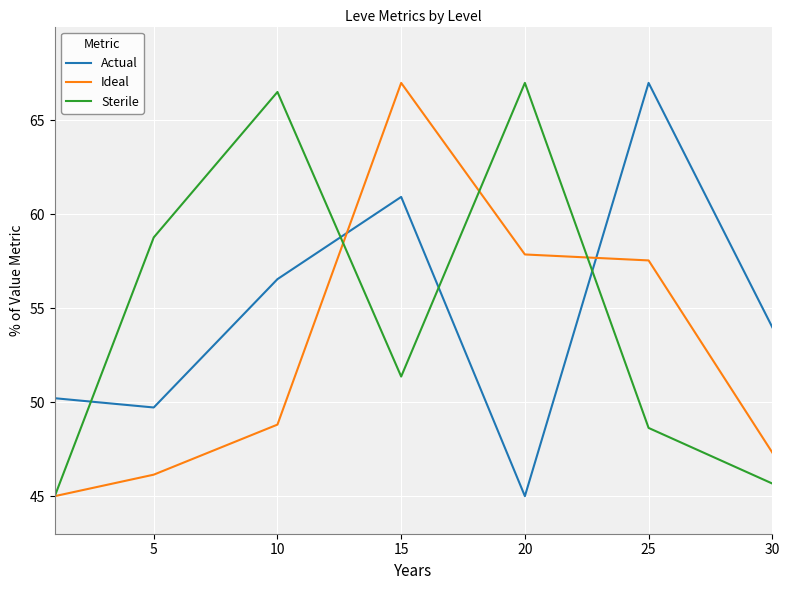

Reading left to right, transcribe all the data shown in this chart.

Actual: 50.2	49.7	56.6	60.9	45.0	67.0	54.0
Ideal: 45.0	46.1	48.8	67.0	57.9	57.5	47.3
Sterile: 45.0	58.8	66.5	51.4	67.0	48.6	45.7